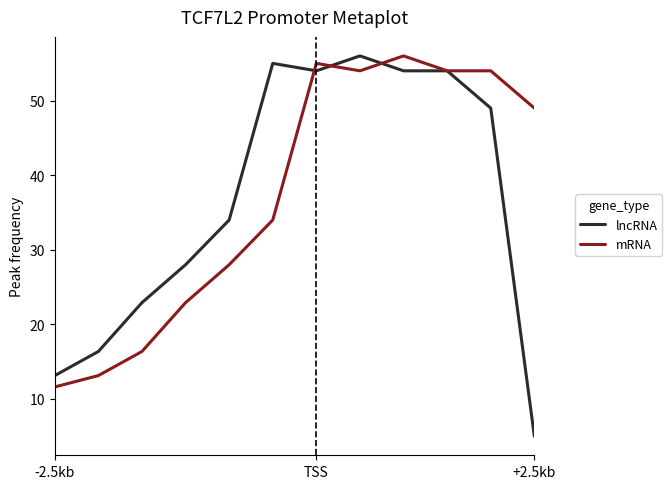

Which series has the widest spread of values?

lncRNA